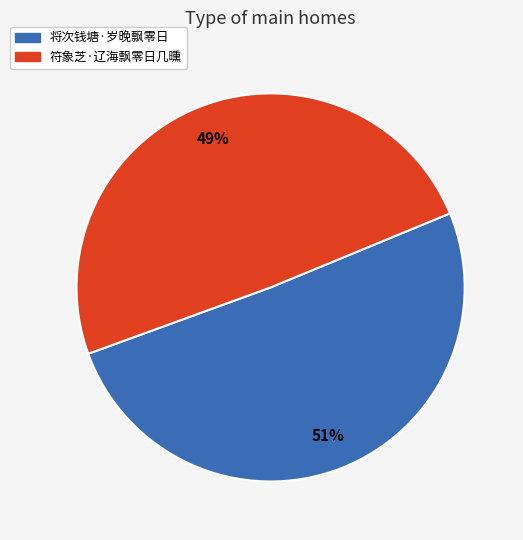

Which slice represents more than half of the pie?

将次钱塘·岁晚飘零日